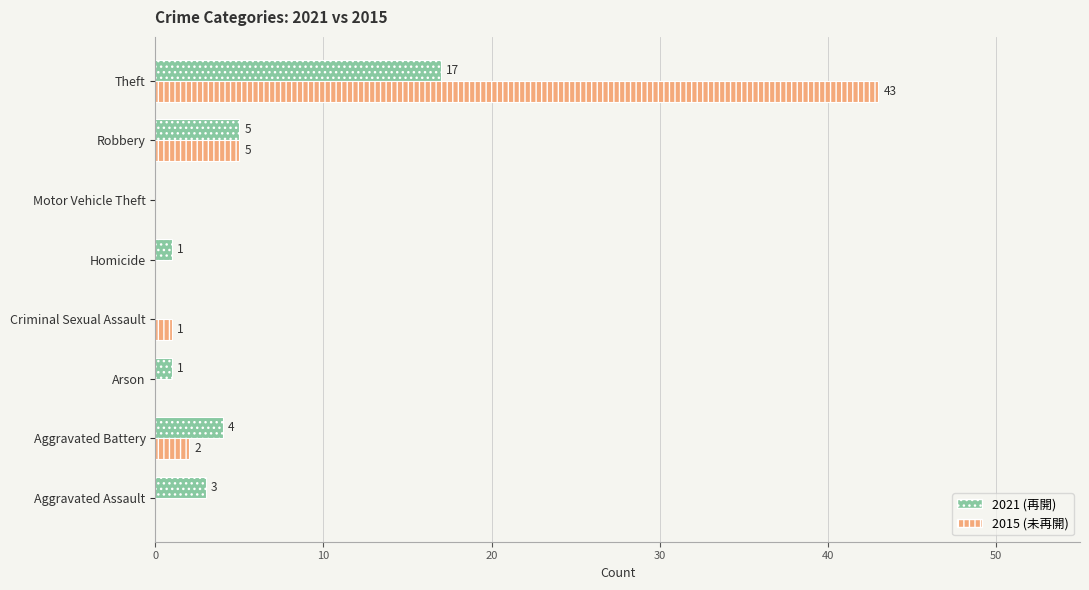

What is the total value across all series at Theft?

60